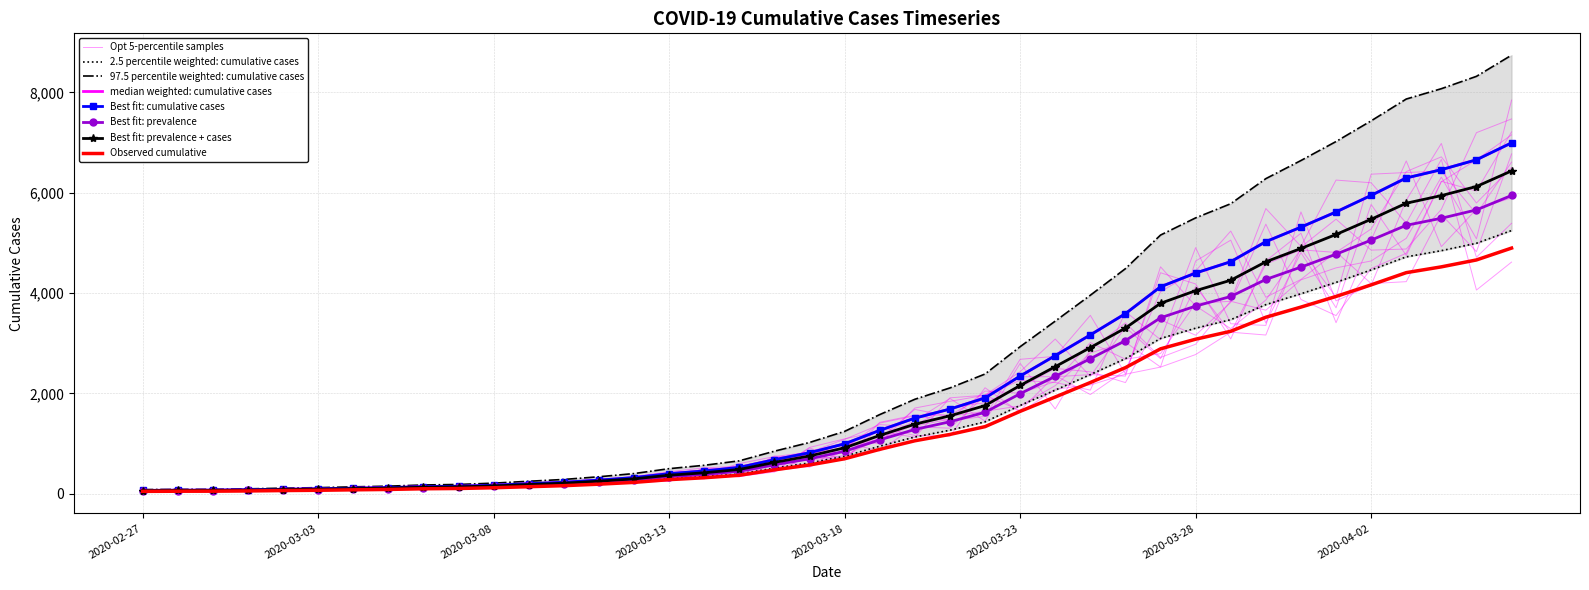

The value at 2020-03-10 is 169.5. True or false?

True